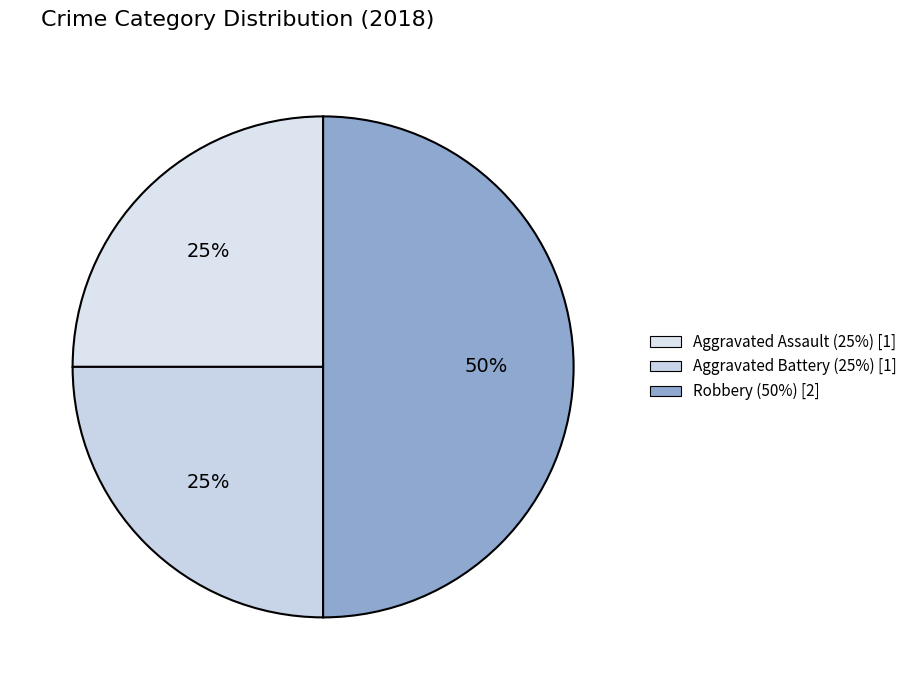

To the nearest percent, what portion does Aggravated Assault represent?

25%